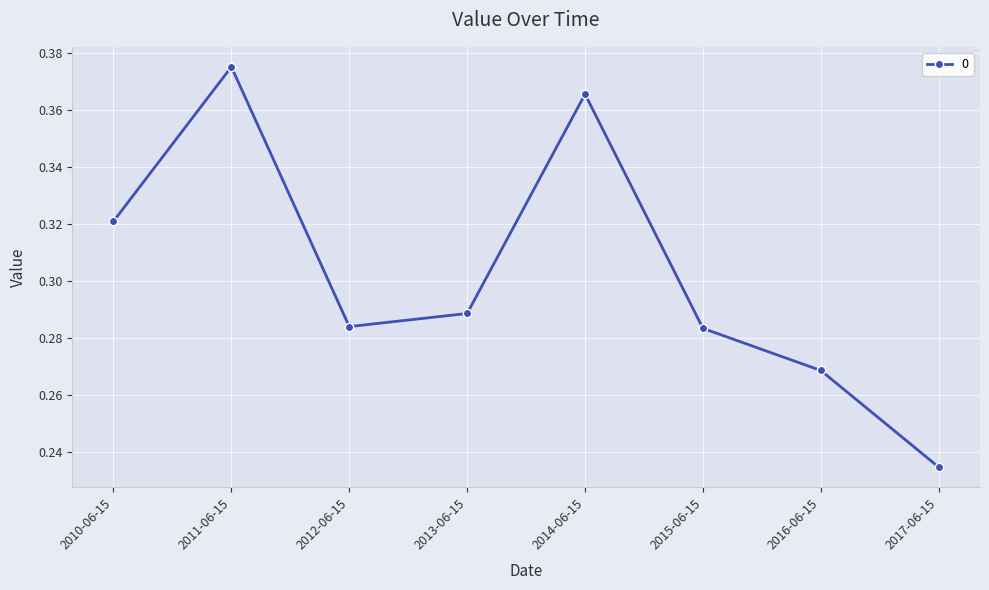

Is this an area chart (filled region under the line)?

No